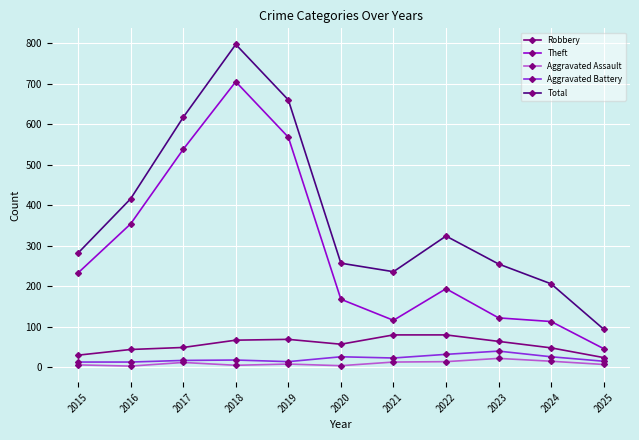

What is the average value of the Aggravated Battery series?

22